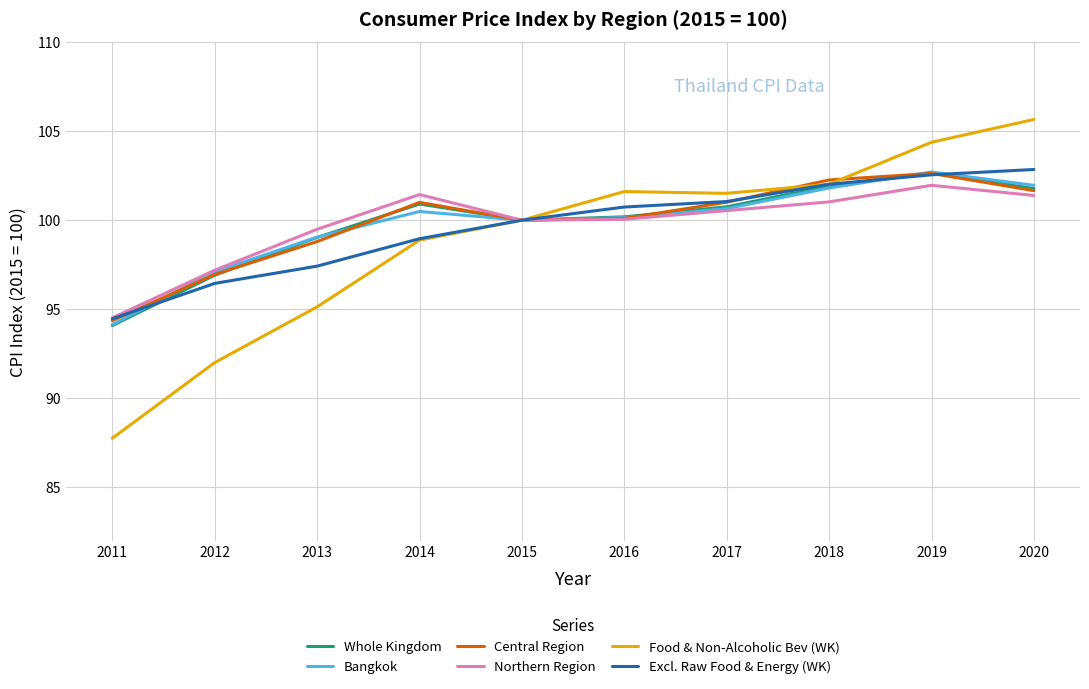

Which series changed the most between 2012 and 2020?

Food & Non-Alcoholic Bev (WK)